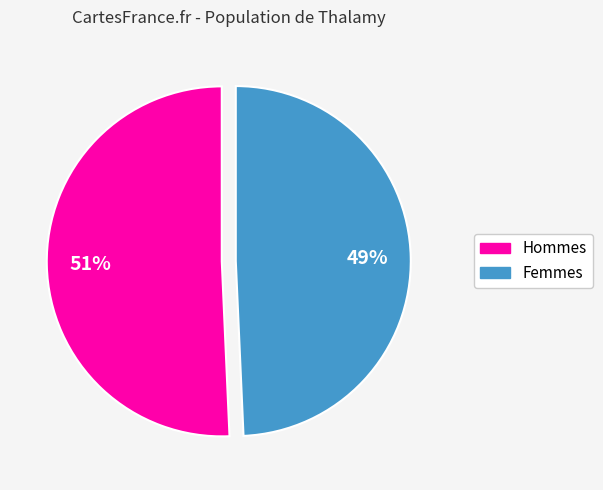

Is there a majority slice in this chart?

Yes